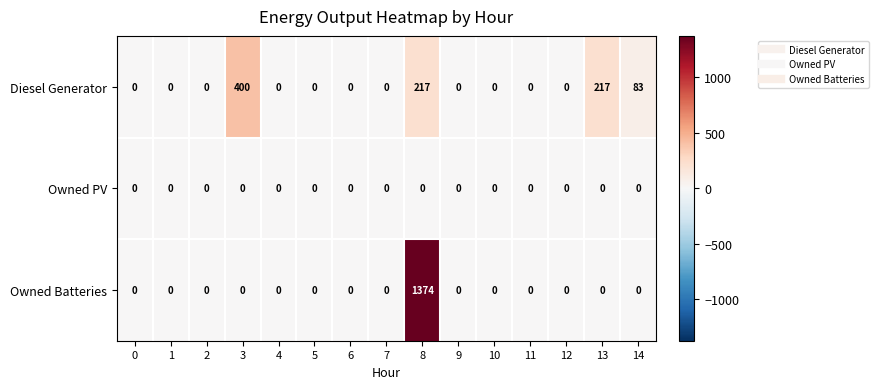

Which series has the largest total across all categories?

Owned Batteries